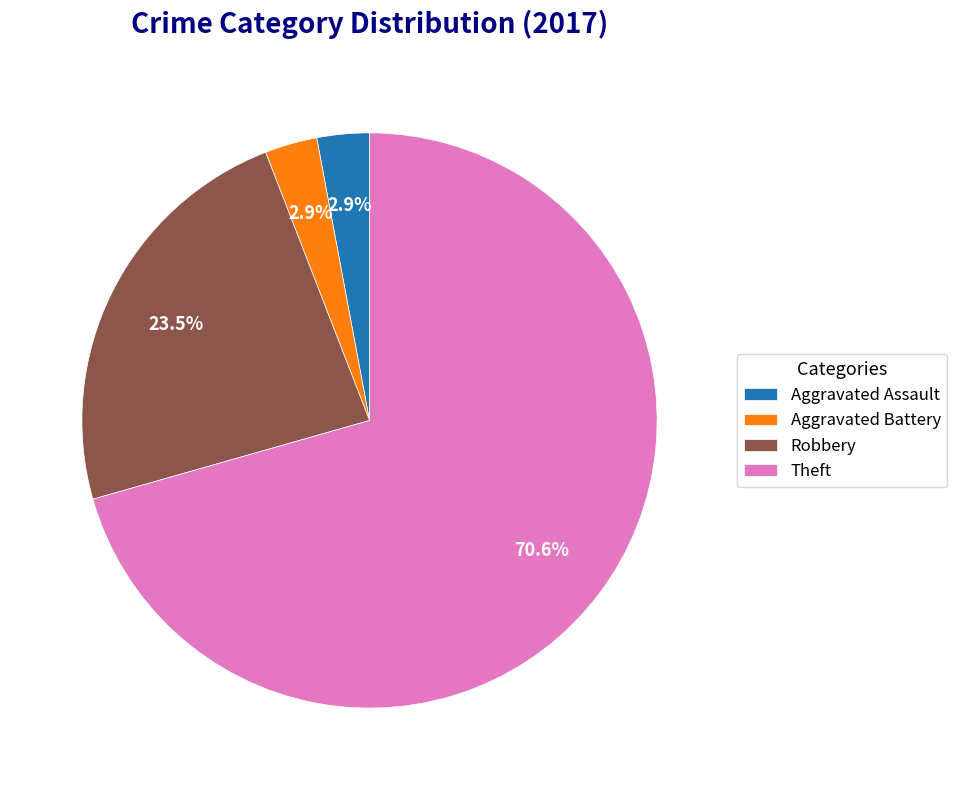

How much of the chart is everything except Robbery?

76.5%